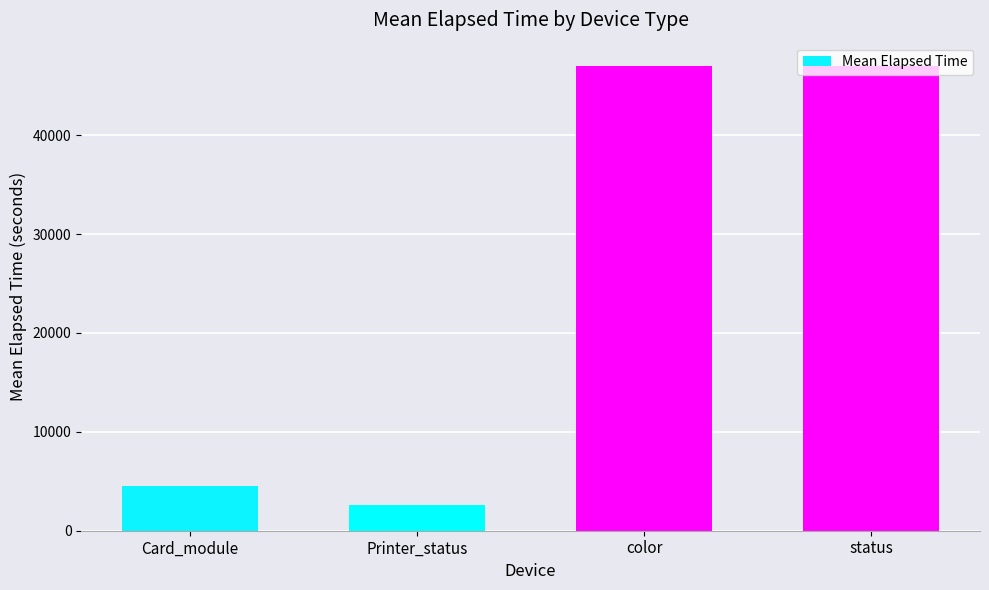

How many categories are shown in the chart?

4